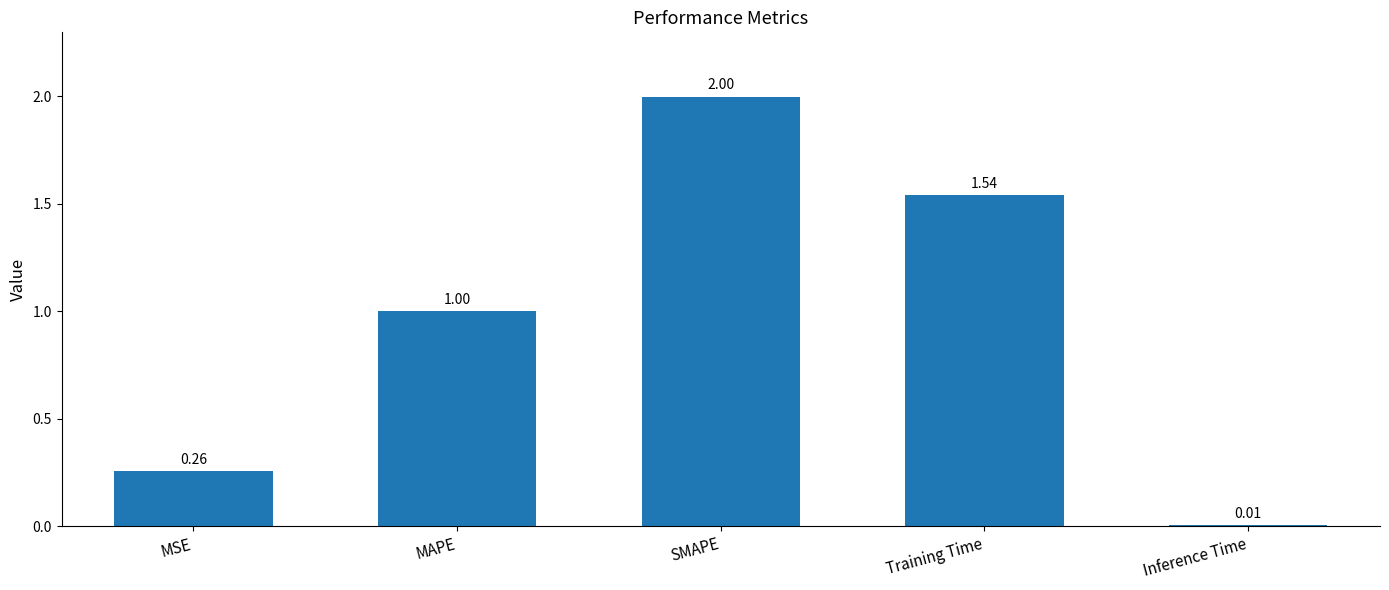

Which category has the lowest value across all series?

Inference Time